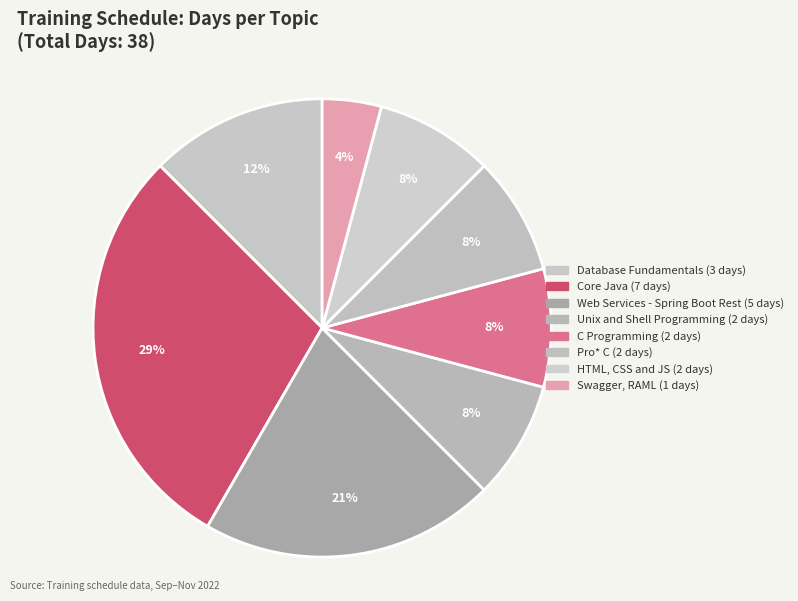

What is the change in value from Database Fundamentals to Pro* C?

-1